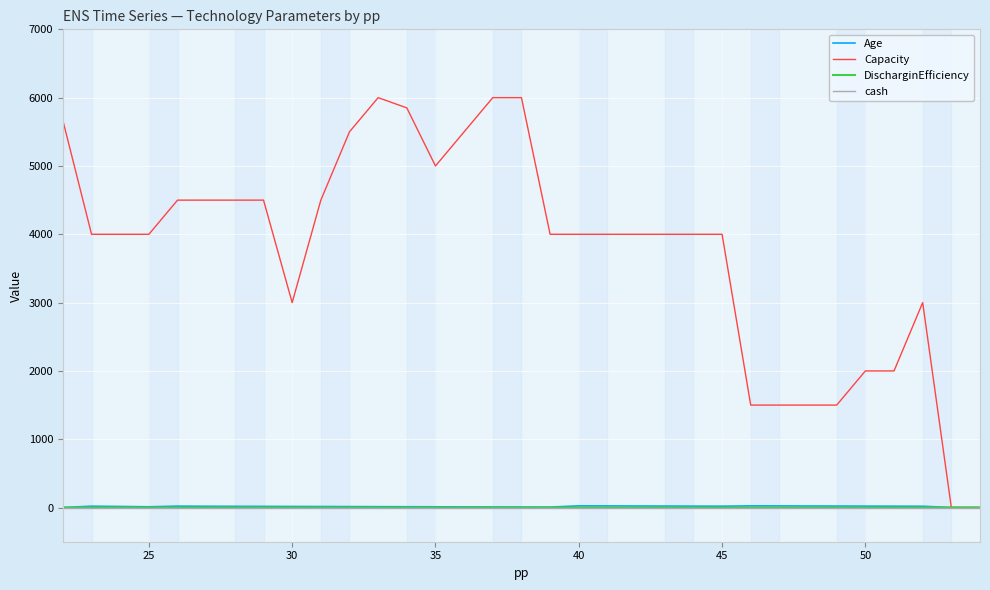

Which series has the widest spread of values?

Capacity